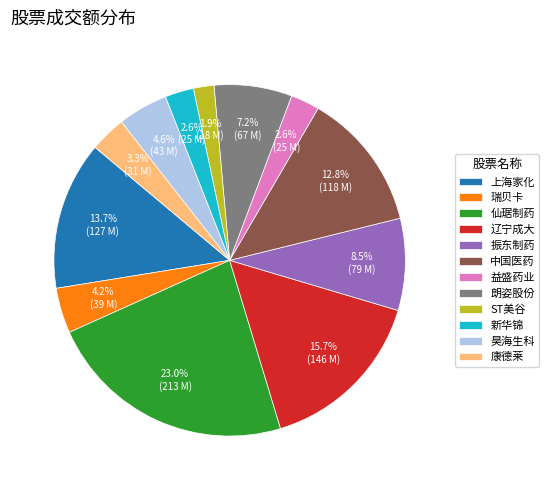

To the nearest percent, what percentage of the pie is 仙琚制药?

23%